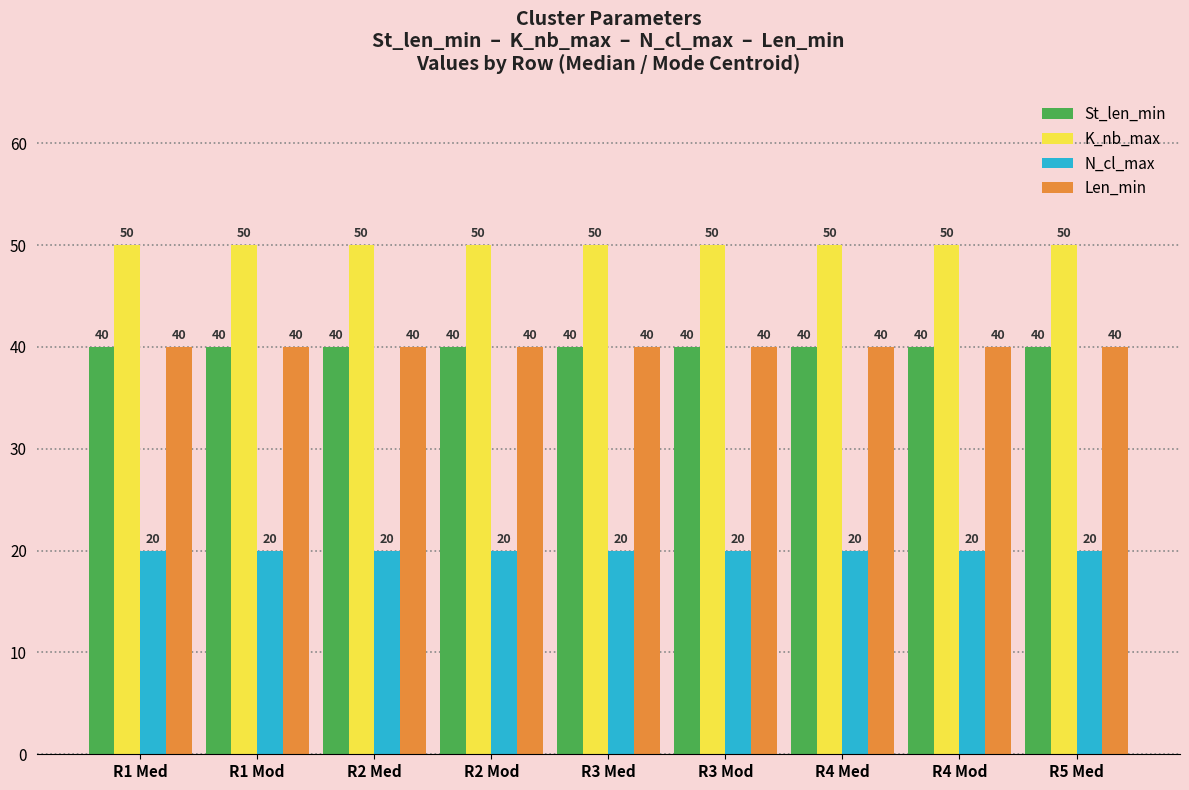

The Len_min series shows 11 at R1 Mod. True or false?

False